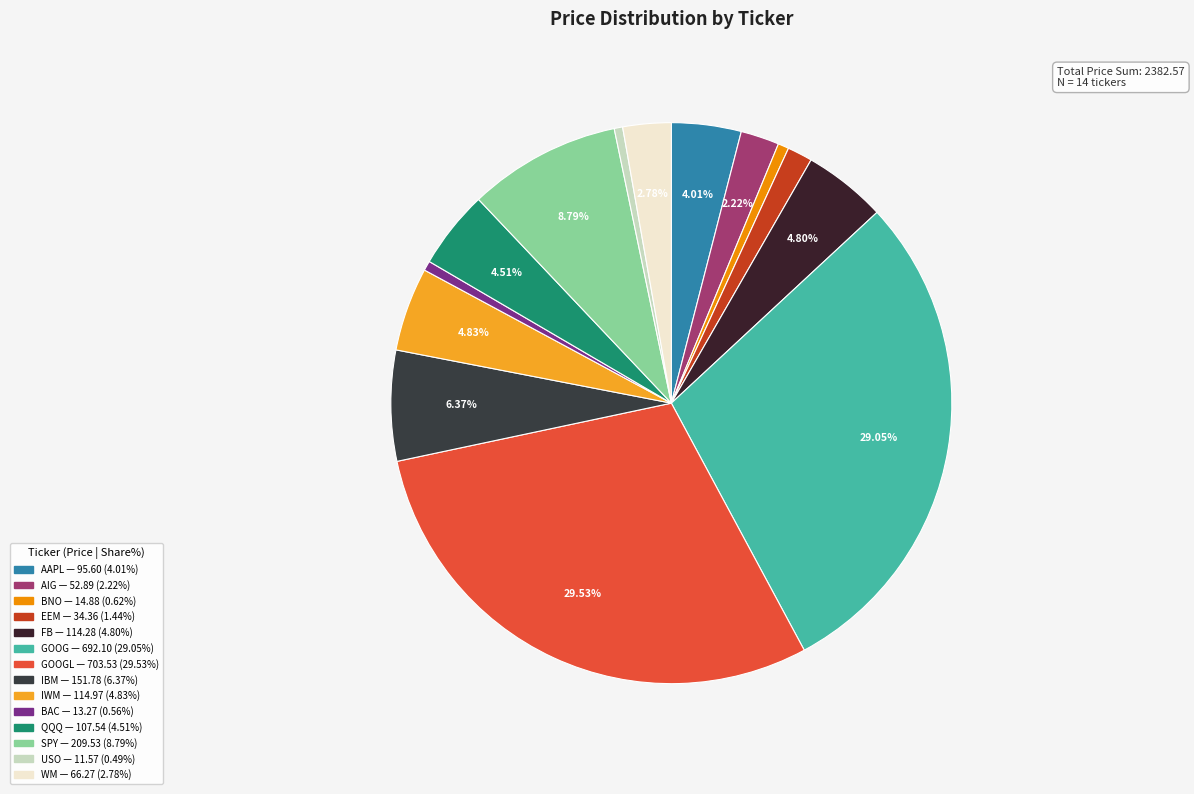

Which slice is the largest?

GOOGL (1)